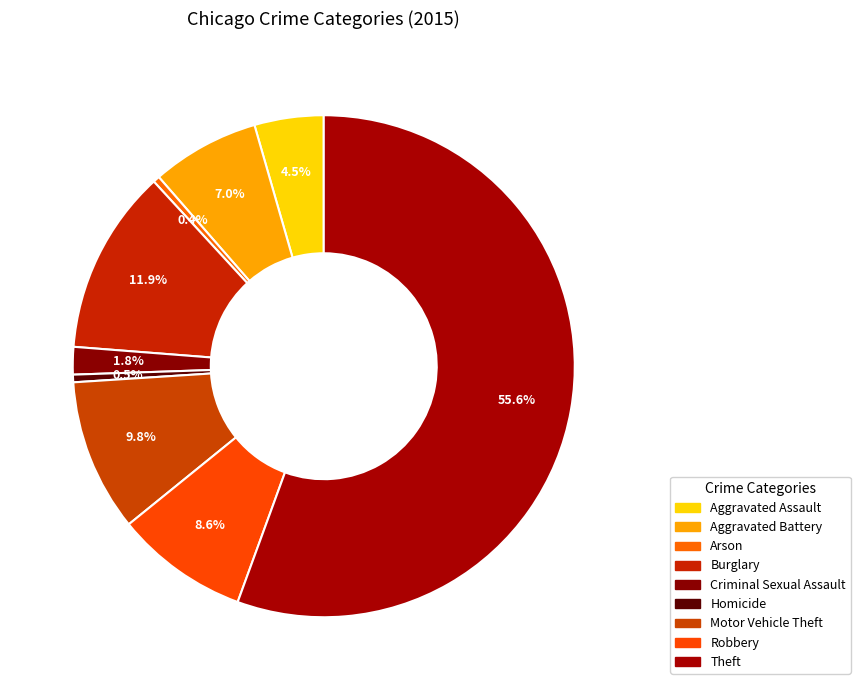

How many slices are in this pie chart?

9